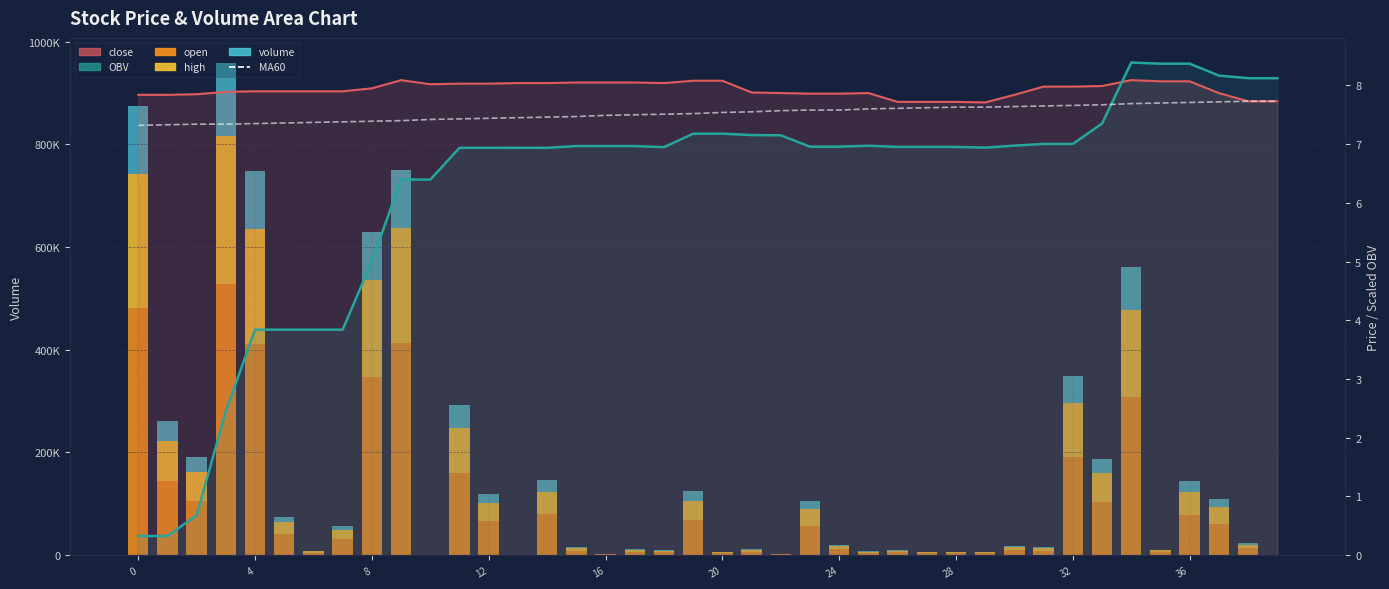

True or false: MA60 has a value of 3.9 at 36.

False